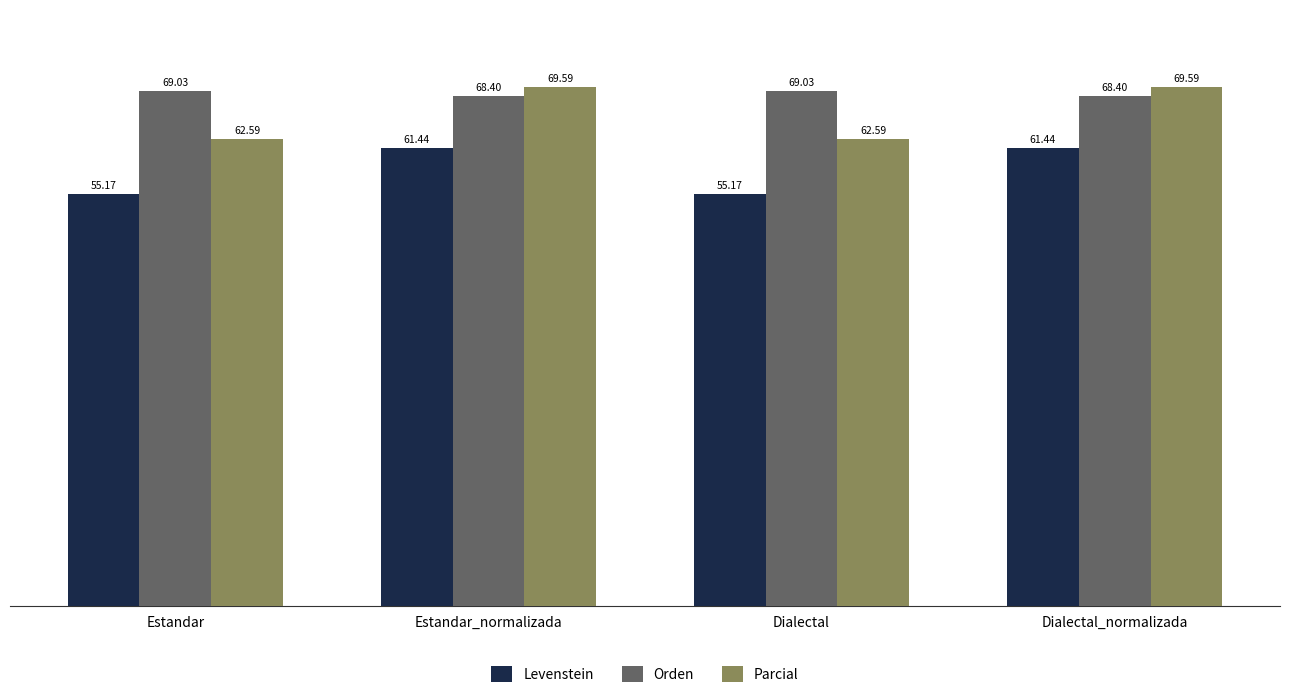

What is the total value across all series at Estandar_normalizada?

199.4